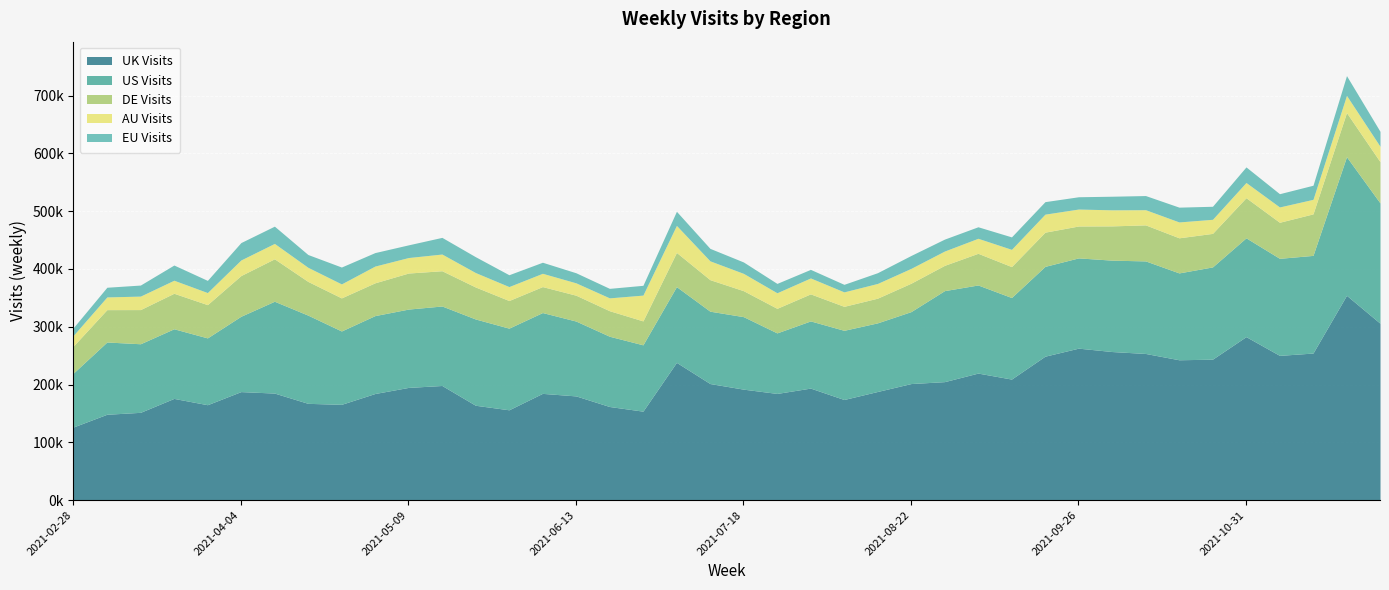

How many lines are shown in the chart?

5